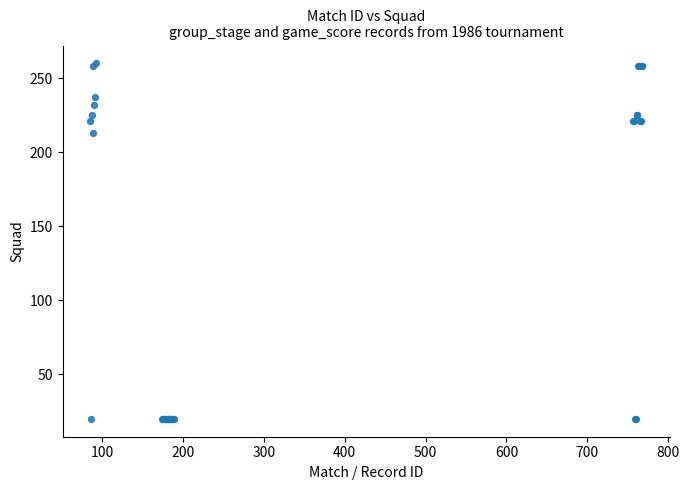

What Y value in the scatter plot is closest to 140?

213